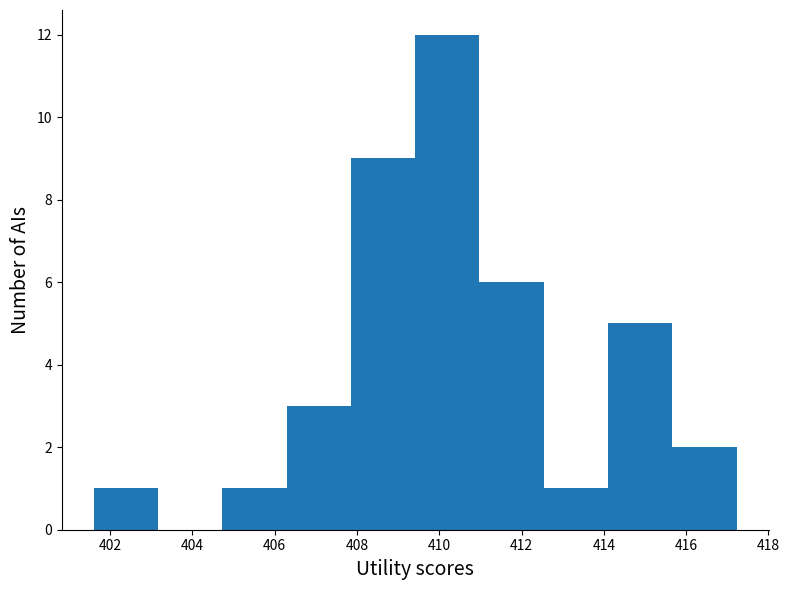

Reading left to right, transcribe this chart: for each bar, give the range it covers on the x-axis and its height. Neither the bar edges nor the heights are printed on the chart, so give them approximately, as read against the axes.

401.6 to 403.2: 1
403.2 to 404.8: 0
404.8 to 406.2: 1
406.2 to 407.8: 3
407.8 to 409.4: 9
409.4 to 411.0: 12
411.0 to 412.6: 6
412.6 to 414.2: 1
414.2 to 415.6: 5
415.6 to 417.2: 2